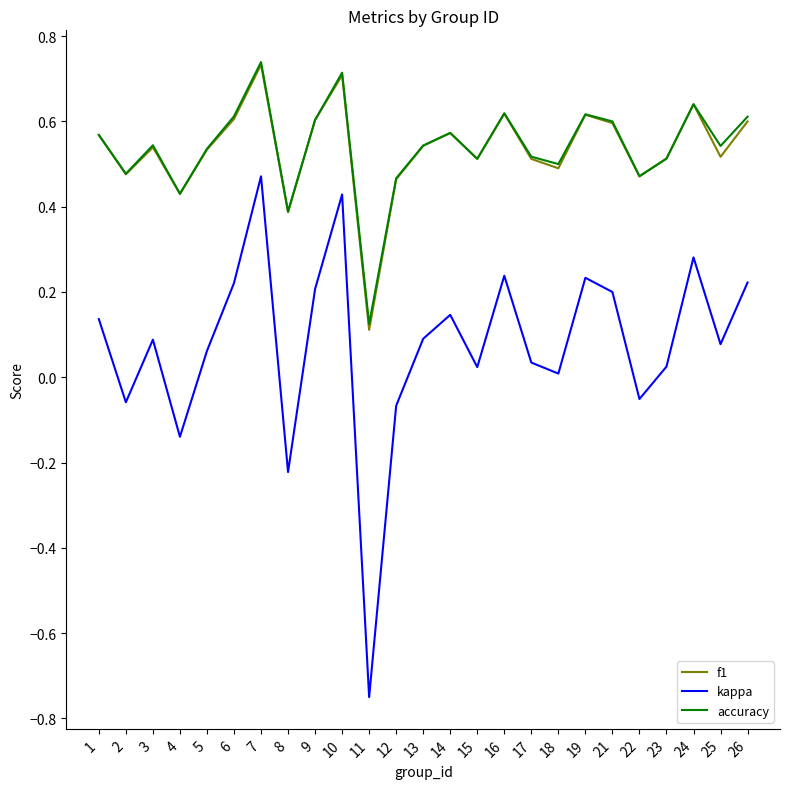

Does the chart display data point markers on the line(s)?

No